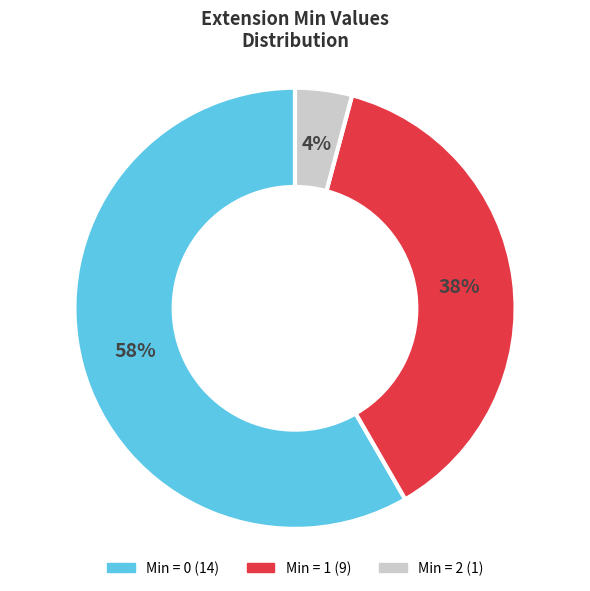

Is there a majority slice in this chart?

Yes